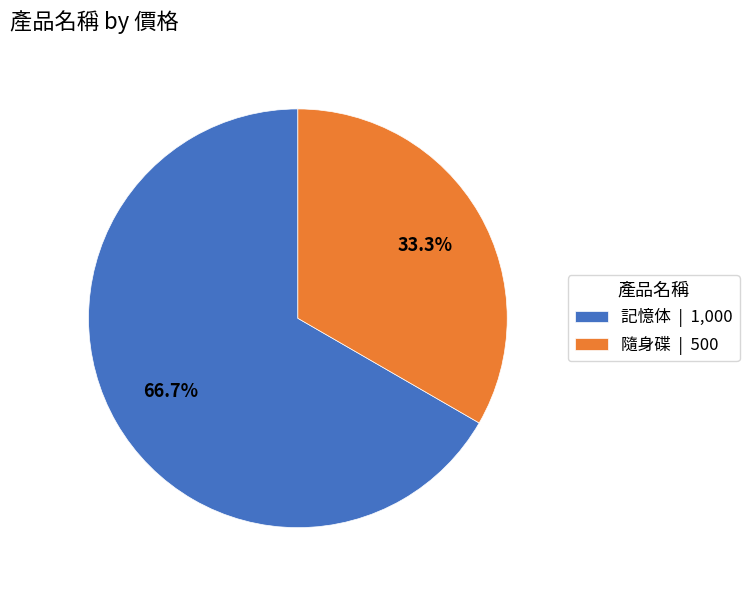

To the nearest percent, what portion does 記憶体 represent?

67%